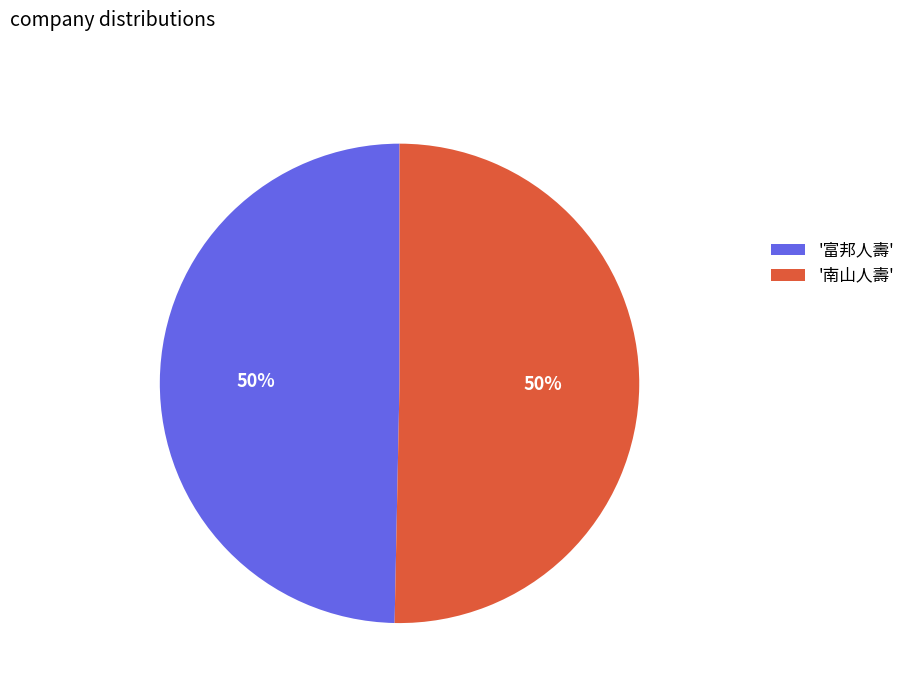

To the nearest percent, what is the average slice percentage?

50%